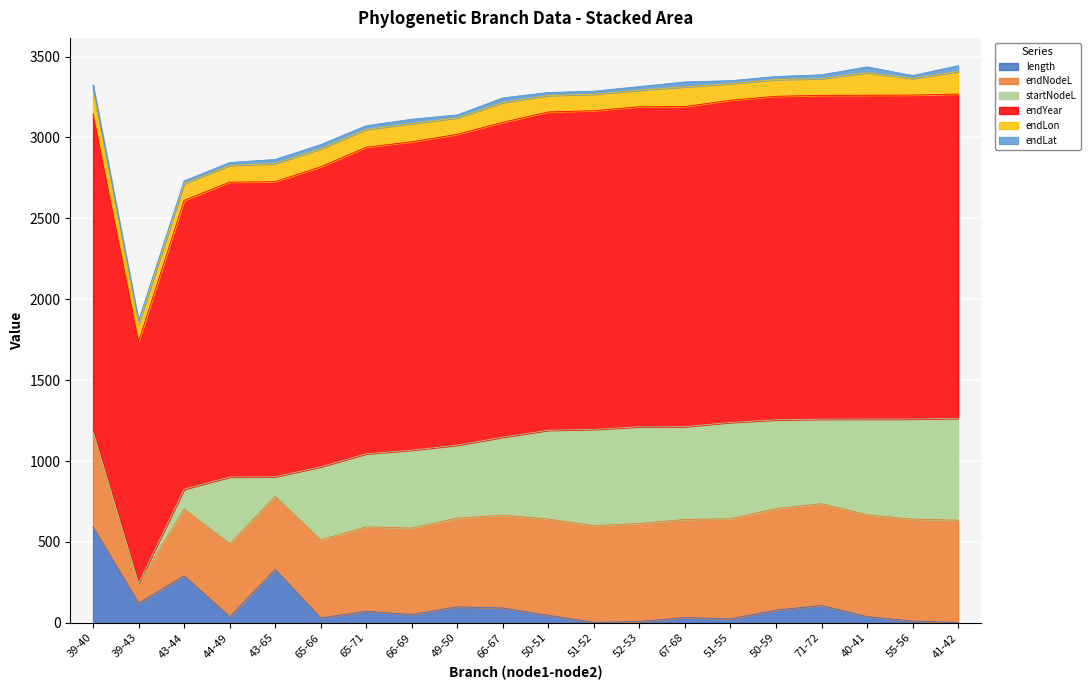

At which label does length reach its peak?

39-40